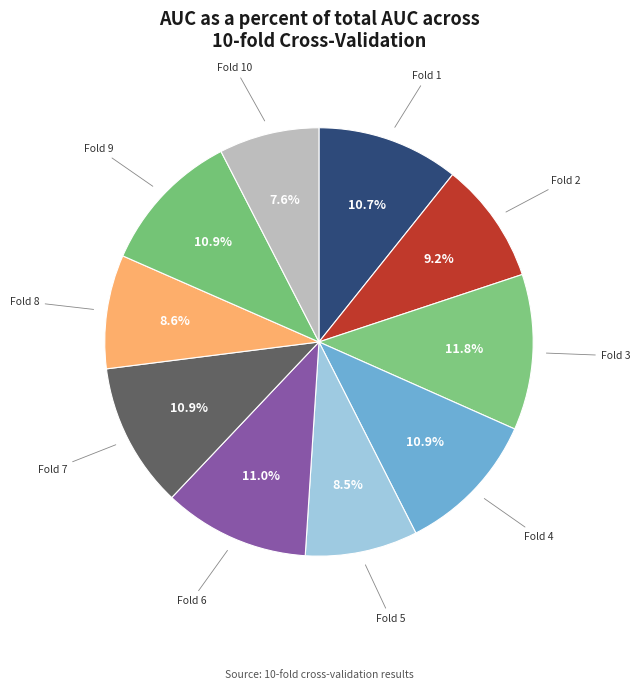

To the nearest percent, what portion does Fold 7 represent?

11%